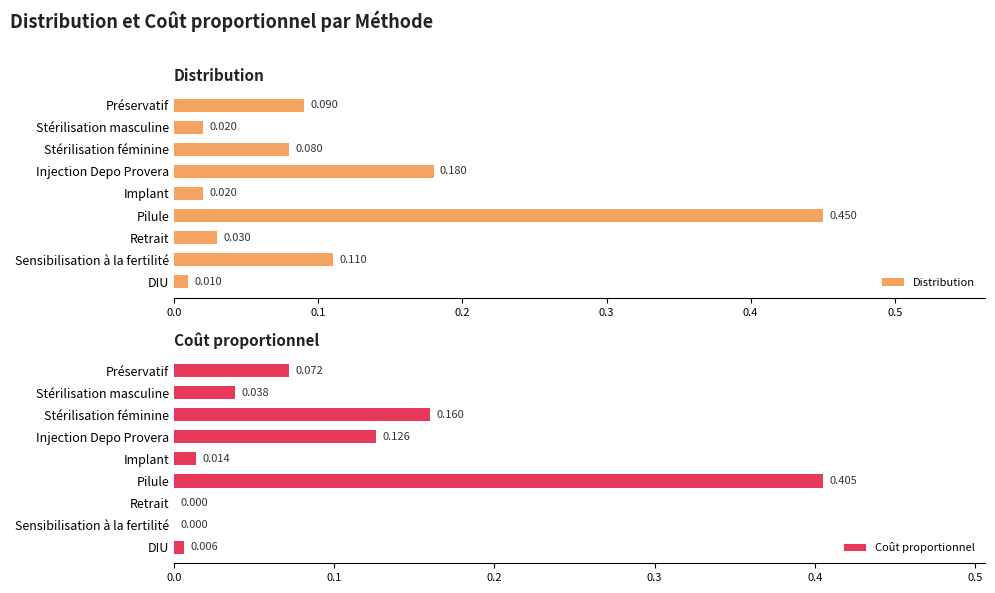

Which category has the highest value in the Coût proportionnel series?

Pilule